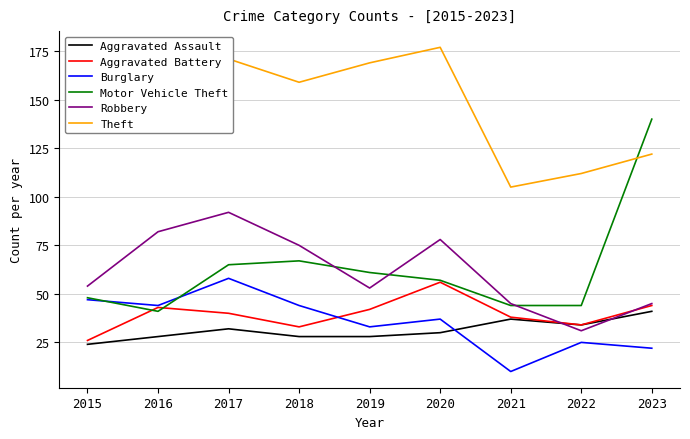

True or false: Aggravated Battery and Theft cross at least once.

False